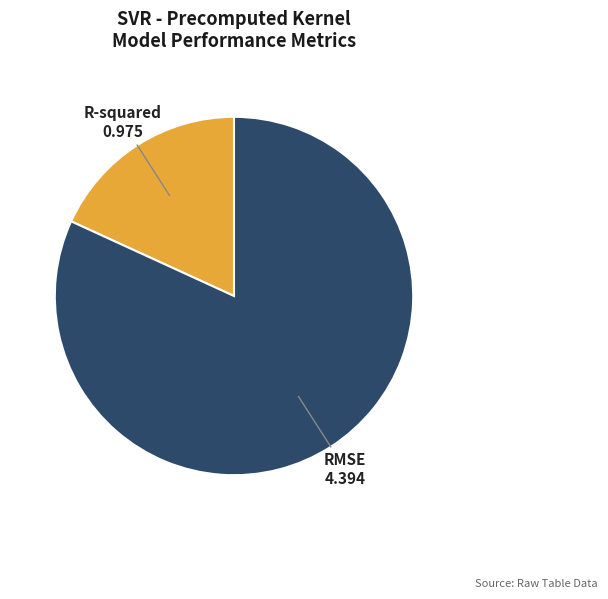

Count the number of slices in the pie.

2